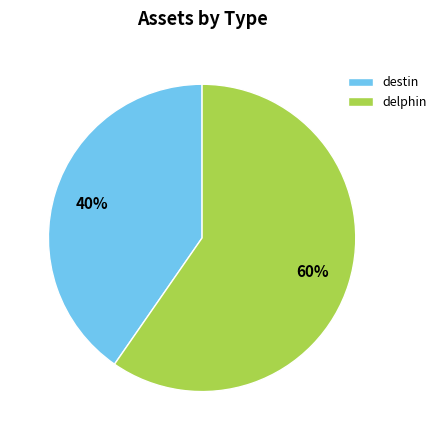

How many segments does this pie chart have?

2